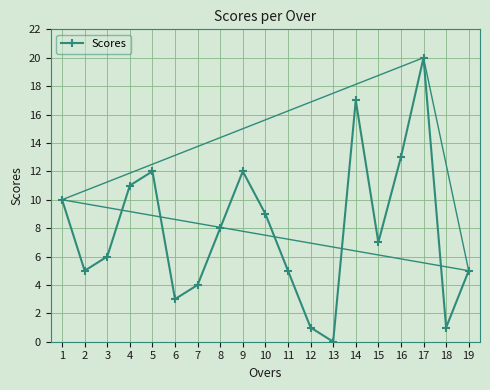

What is the difference between the second highest and second lowest values?

16